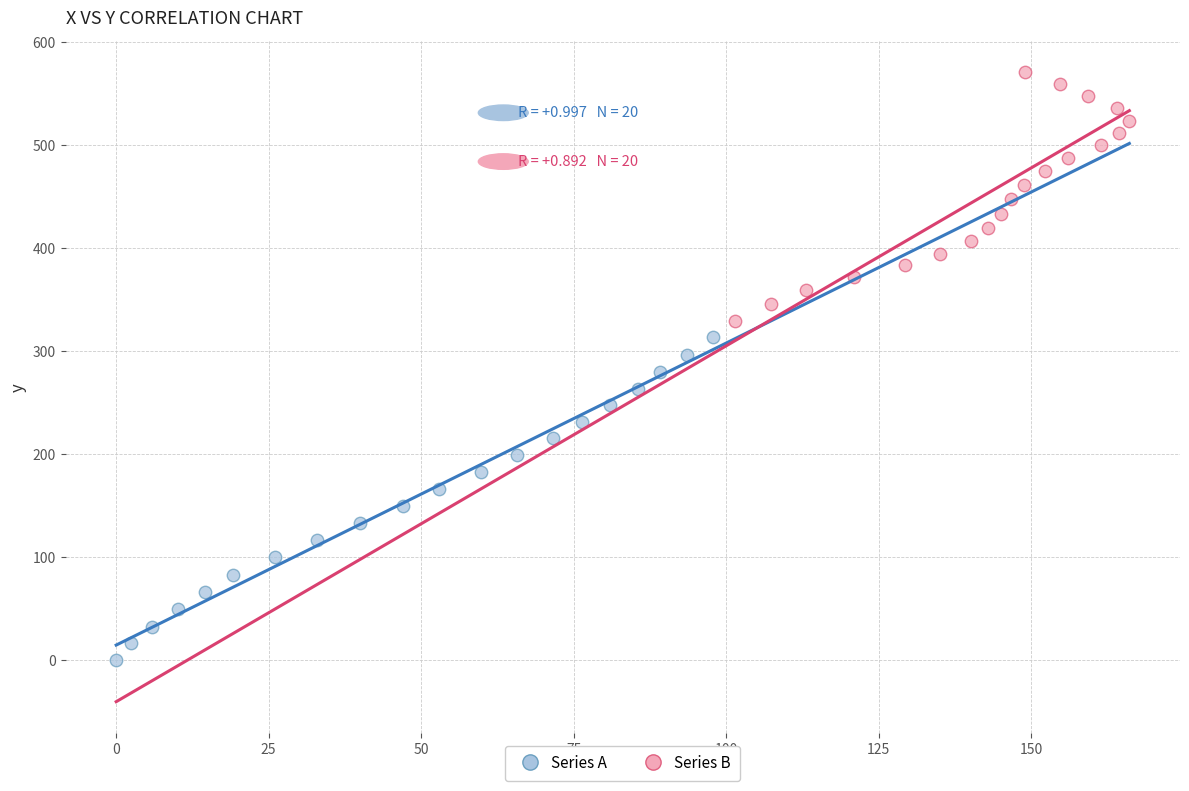

What are all the series names shown in the legend?

Series A, Series B